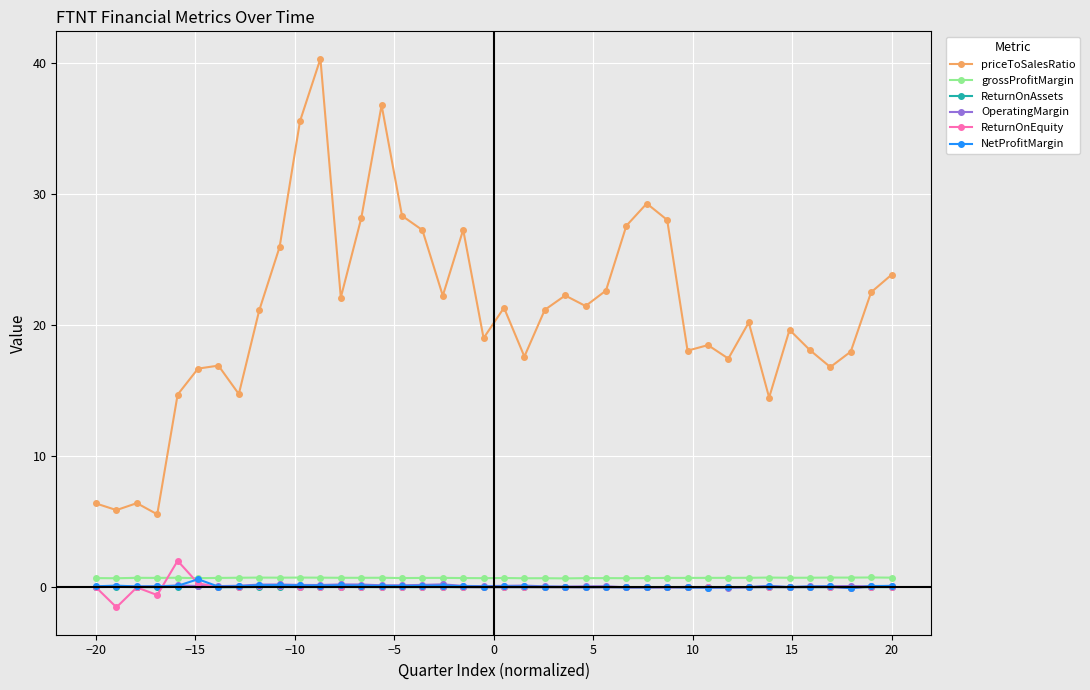

Which series has the largest range (max minus min)?

priceToSalesRatio